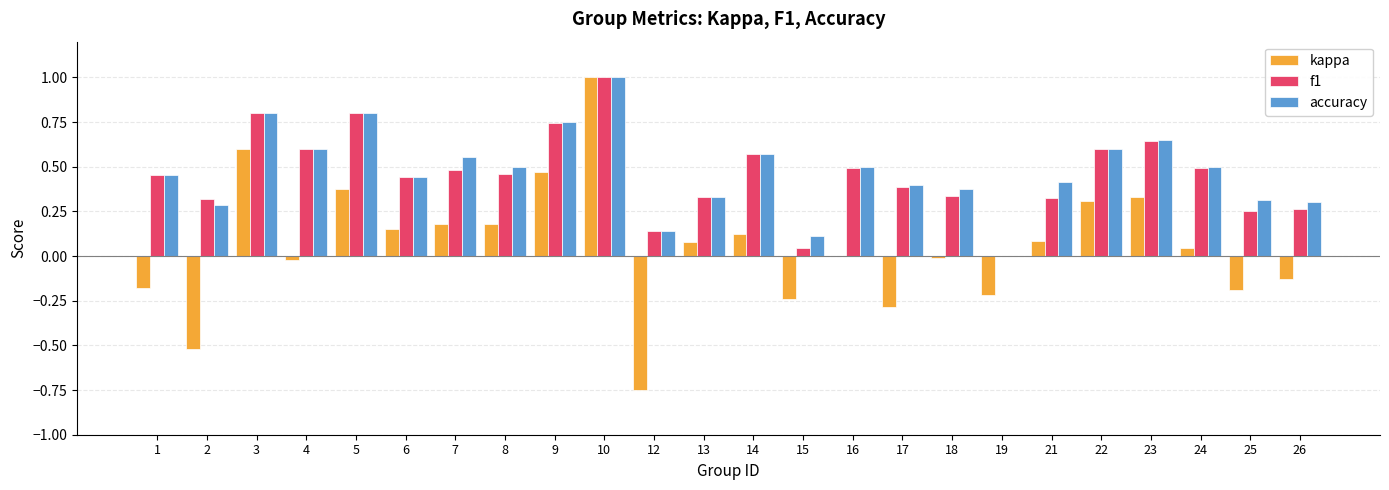

Is the value of f1 at 26 greater than the value of accuracy at 4?

No